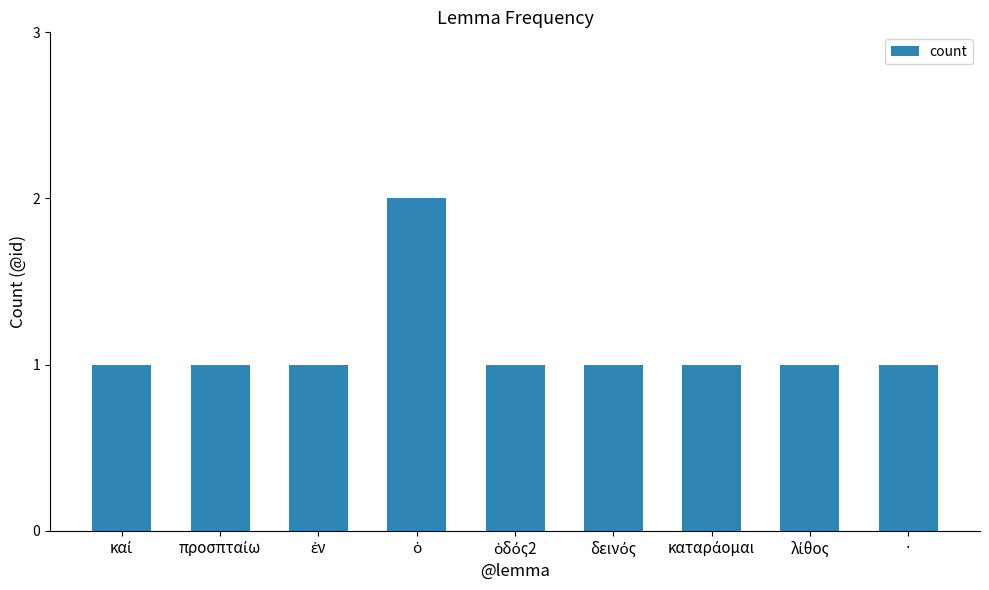

What position from the left is ·?

9